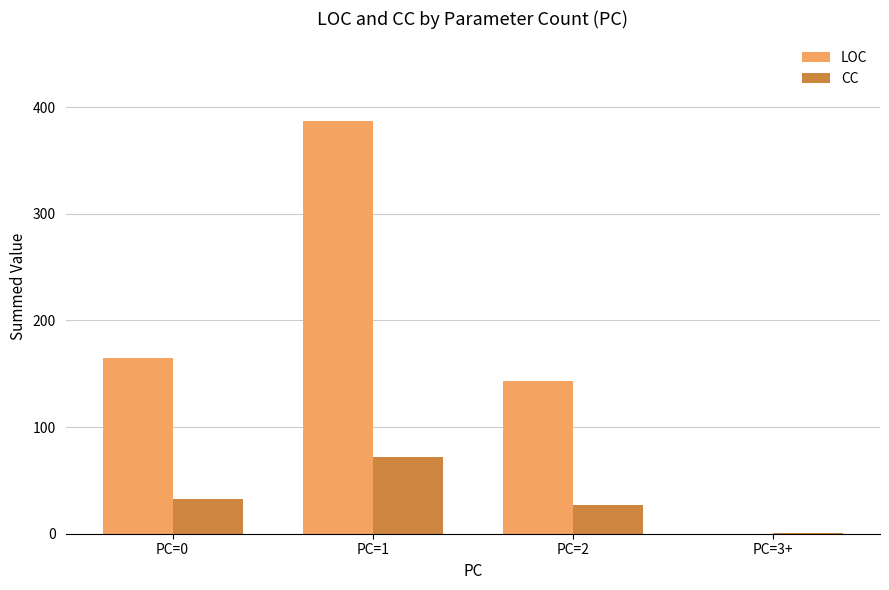

Where is LOC nearest to the value 193?

PC=0